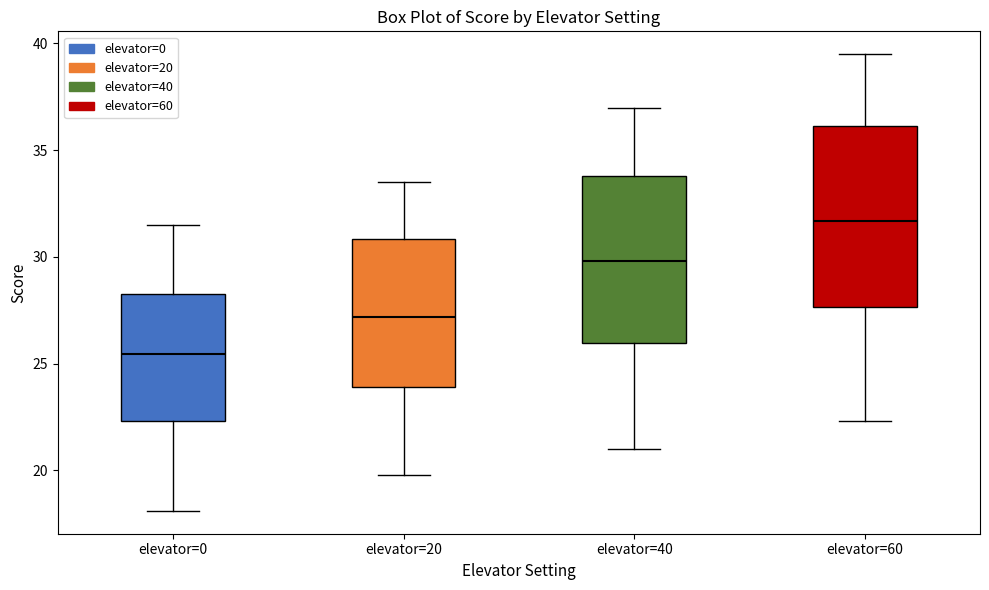

Comparing the boxes themselves (not the whiskers), which one is the tallest?

elevator=60